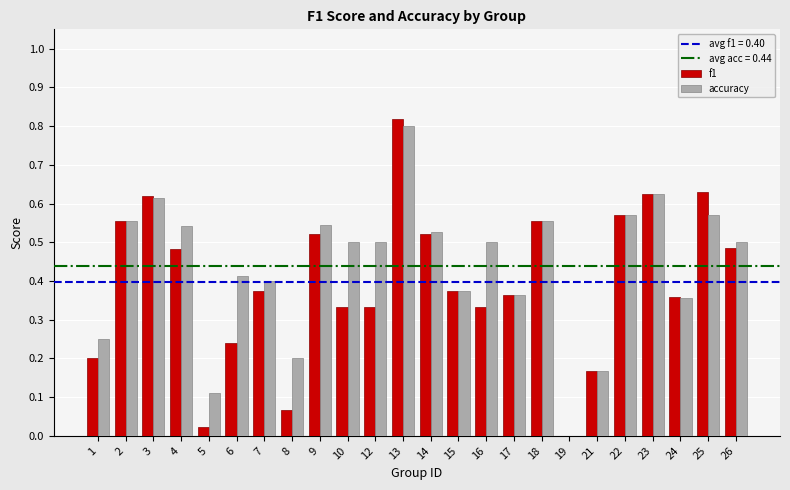

Is the value of f1 at 12 greater than the value of accuracy at 25?

No